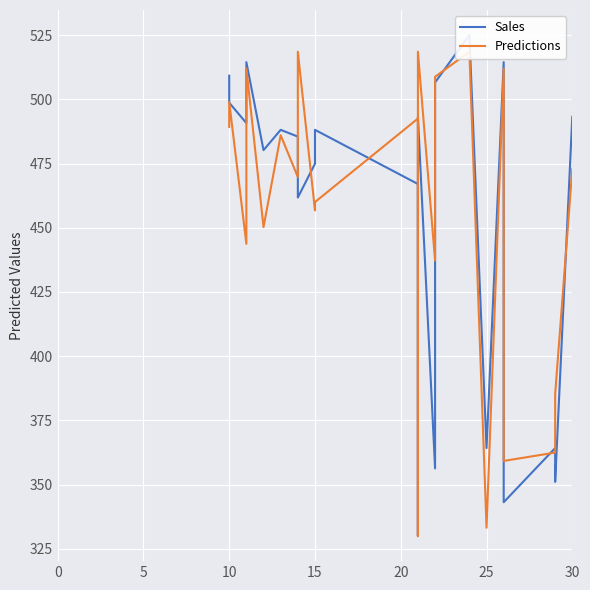

True or false: Sales has a value of 510.2 at 29.

False